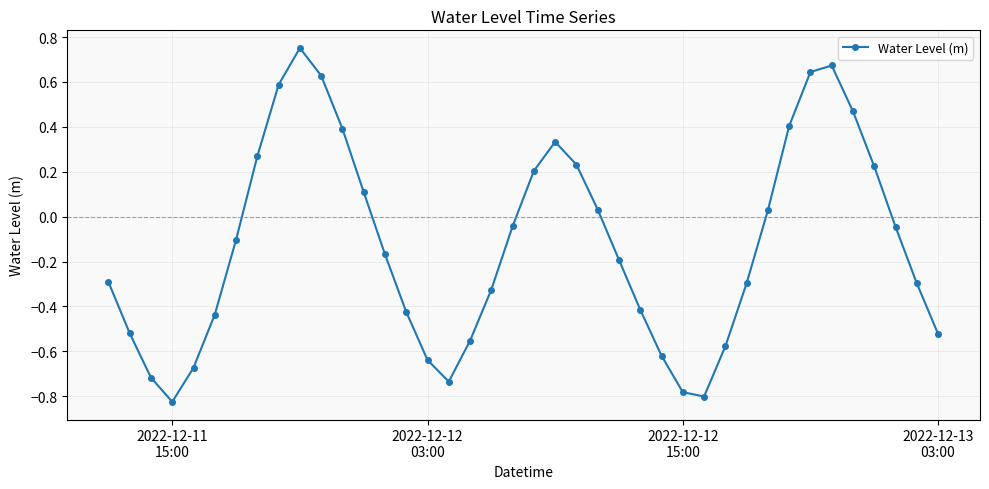

How many lines are shown in the chart?

1